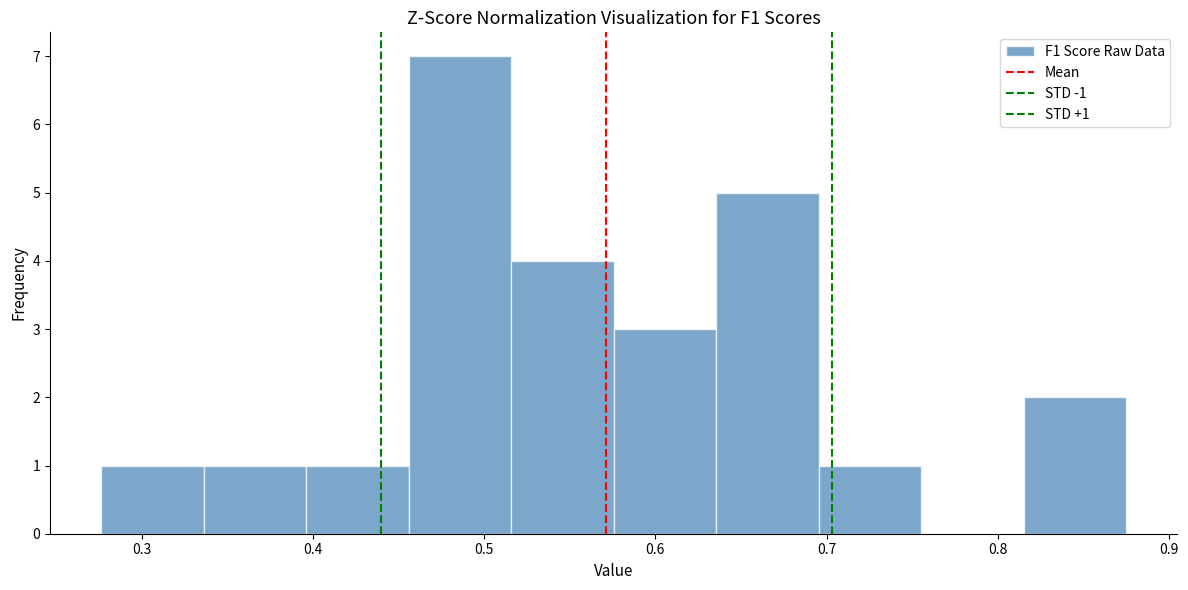

Which range on the x-axis has the tallest bar?

0.46 to 0.52